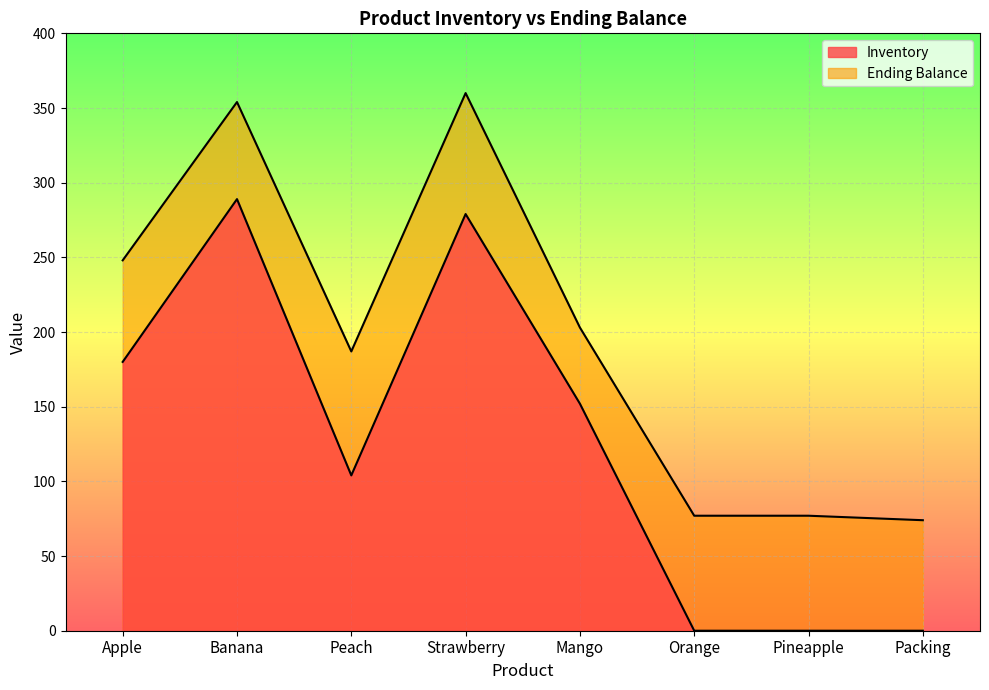

How many data points in Inventory are less than 152?

4